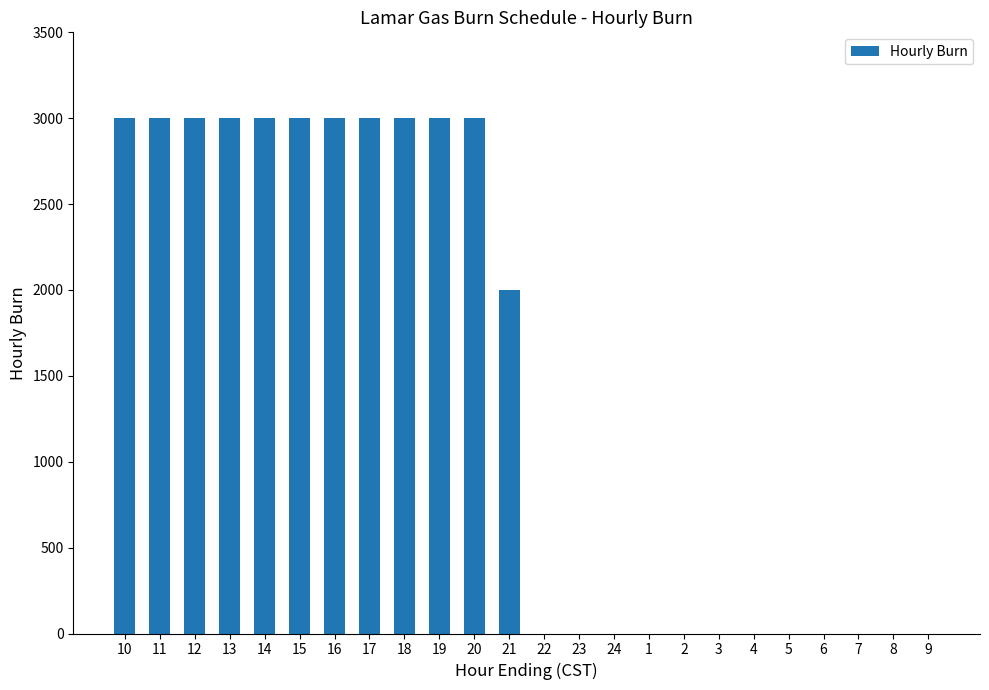

The value at 15 is 5088. True or false?

False